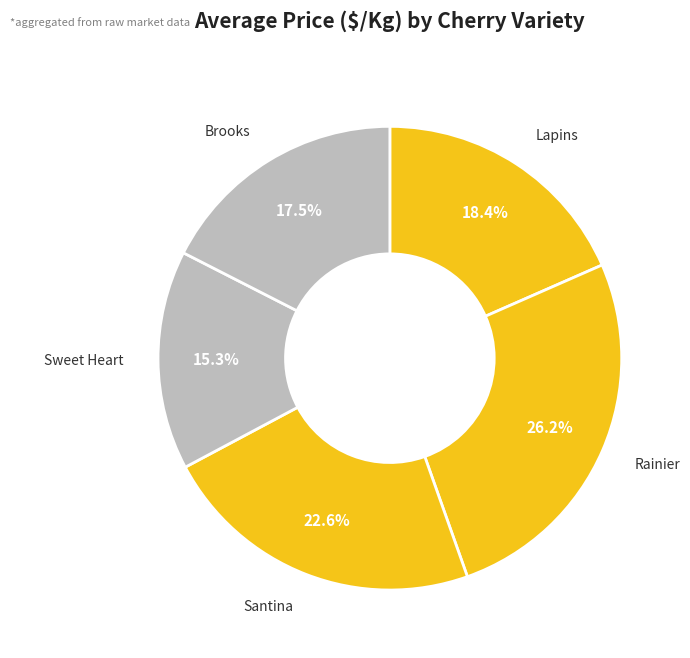

Does Santina account for over 50% of the chart?

No